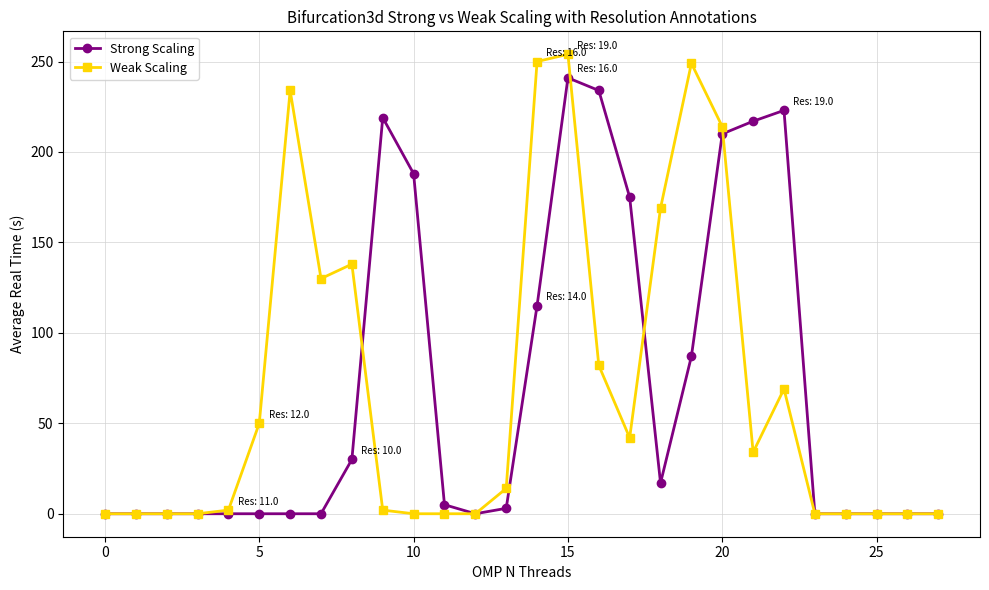

What is the maximum value for Weak Scaling?

254